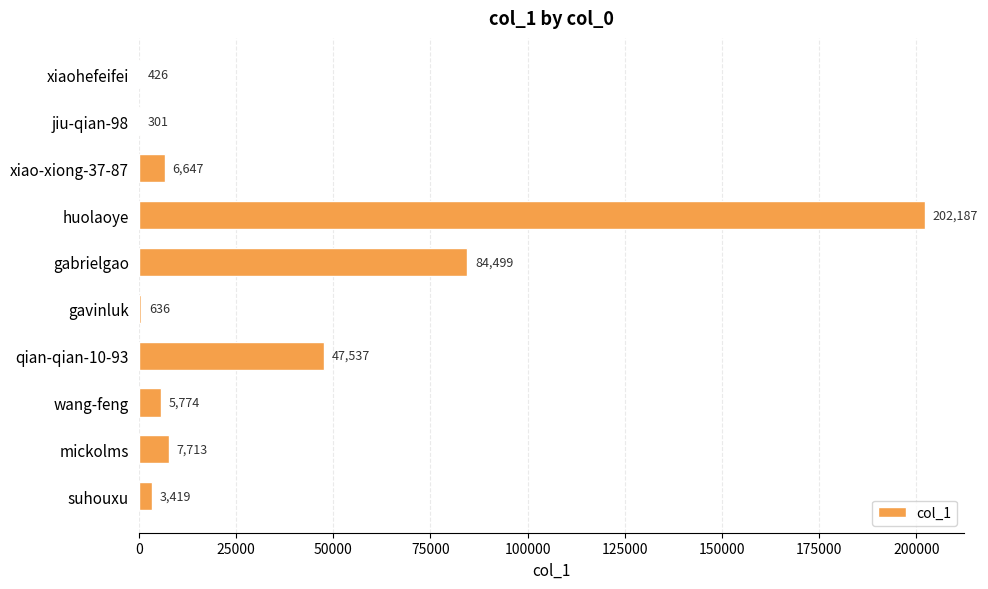

Which category has the highest value across all series?

huolaoye